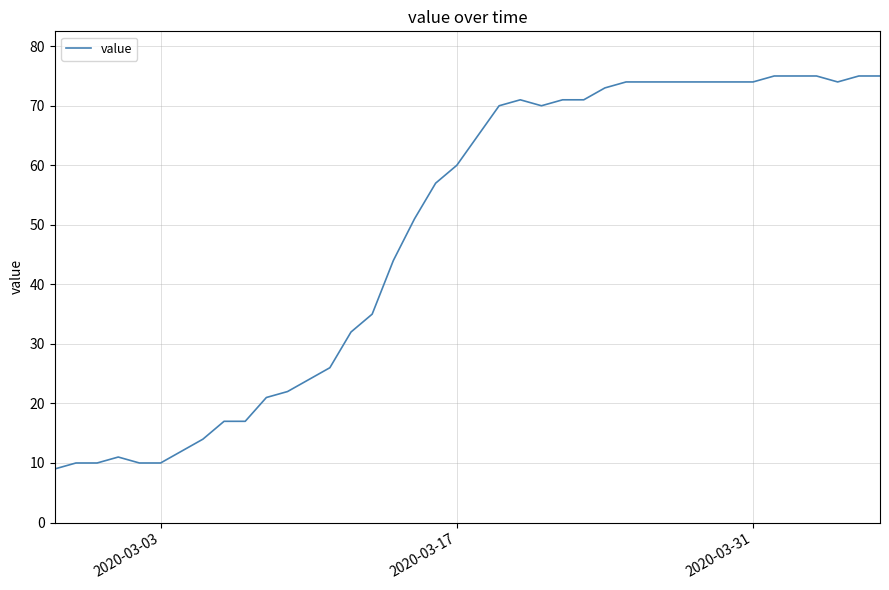

What is the average value?

49